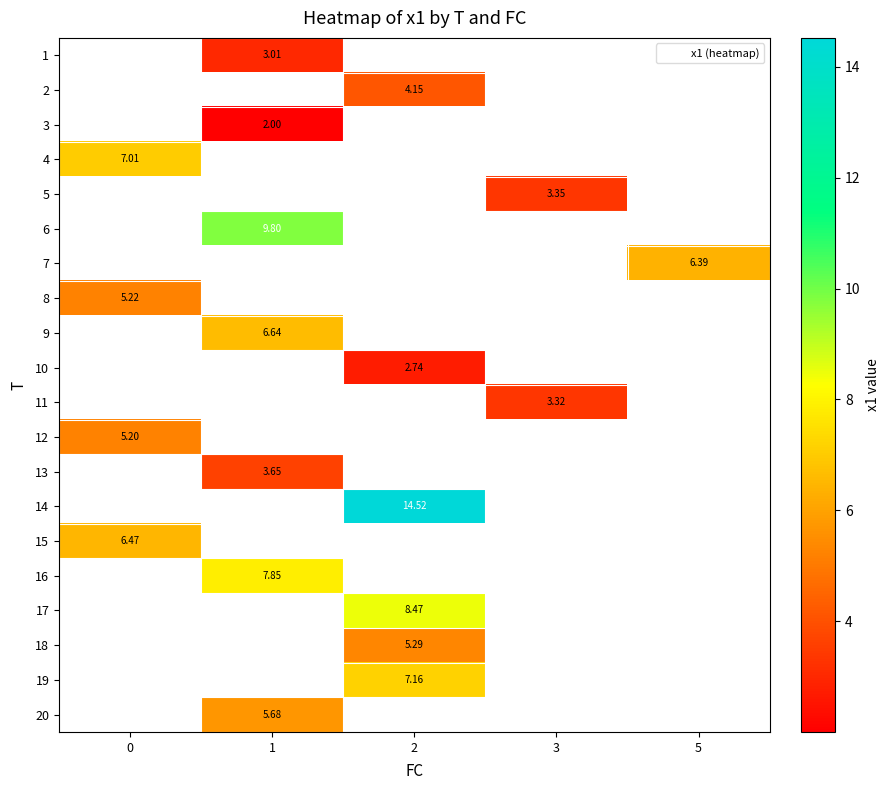

Which series has the largest range (max minus min)?

4